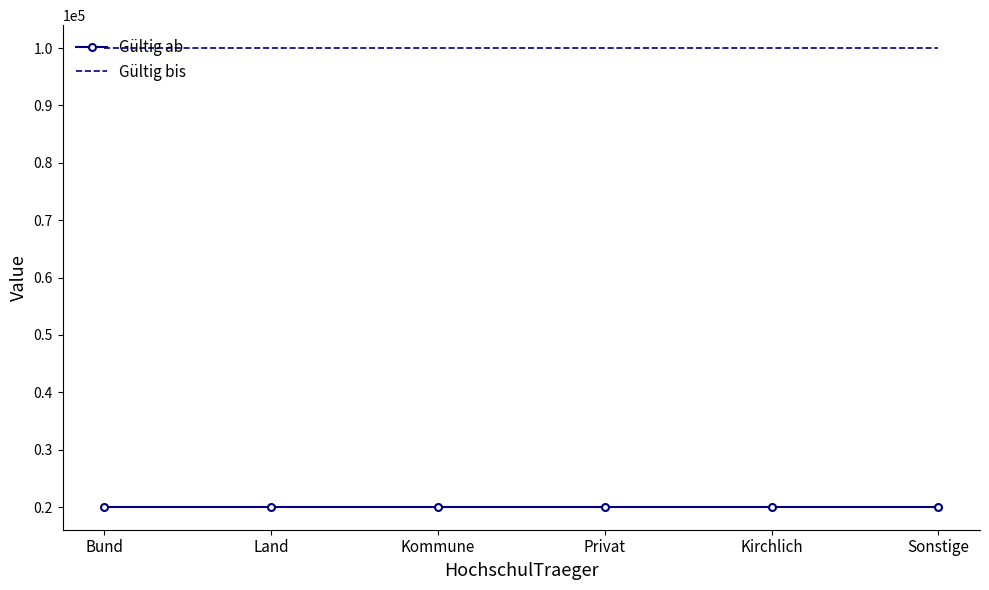

Which series has the largest total across all categories?

Gültig bis